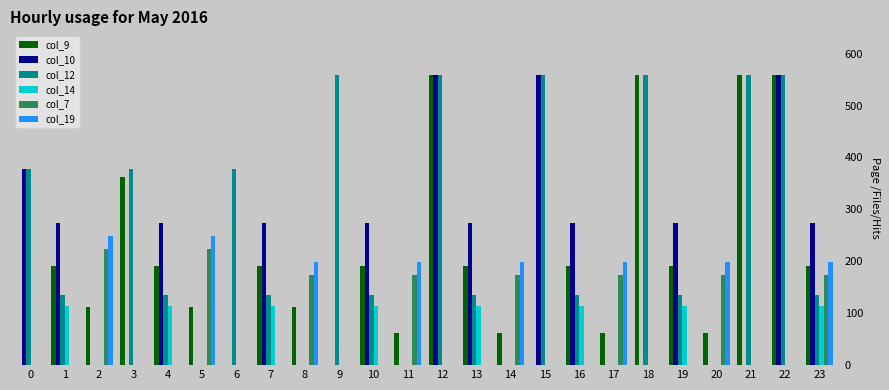

What is the spread (max minus min) of values at 14?

199.0